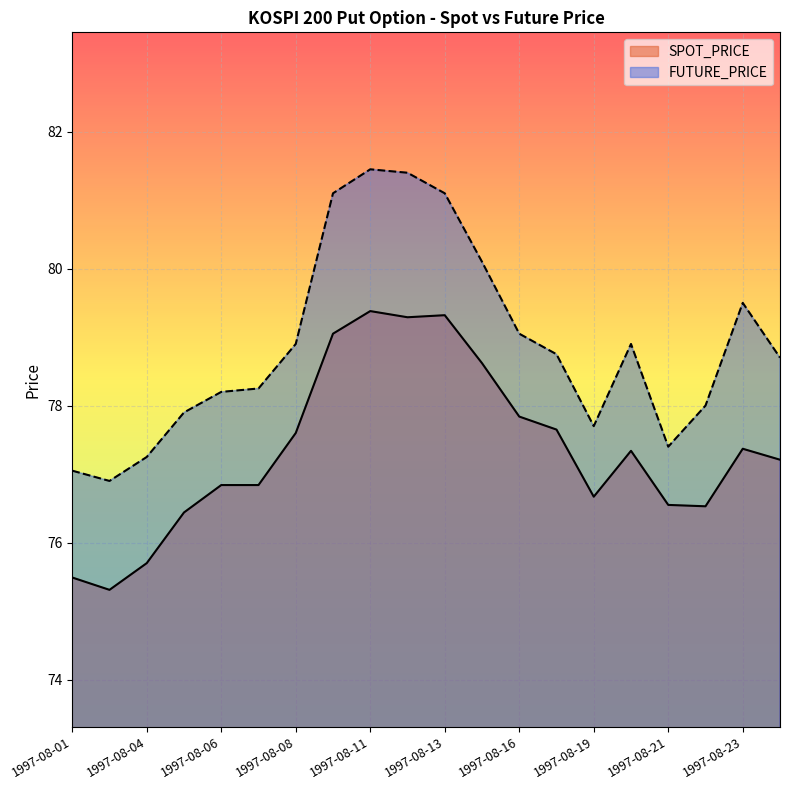

Which series has the largest range (max minus min)?

FUTURE_PRICE